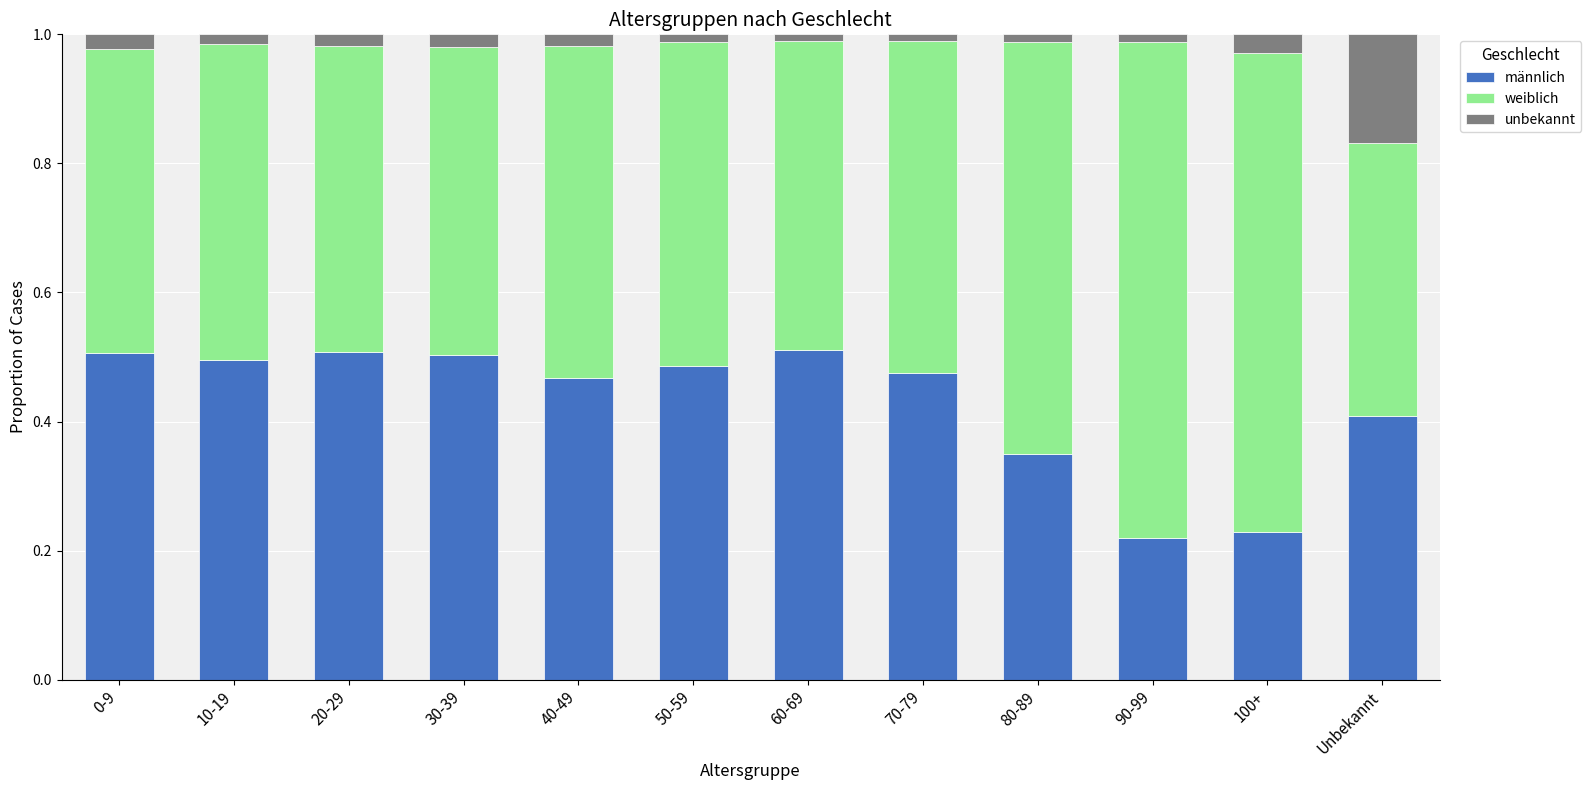

What is the difference between the second highest and second lowest values in the männlich series?

0.3